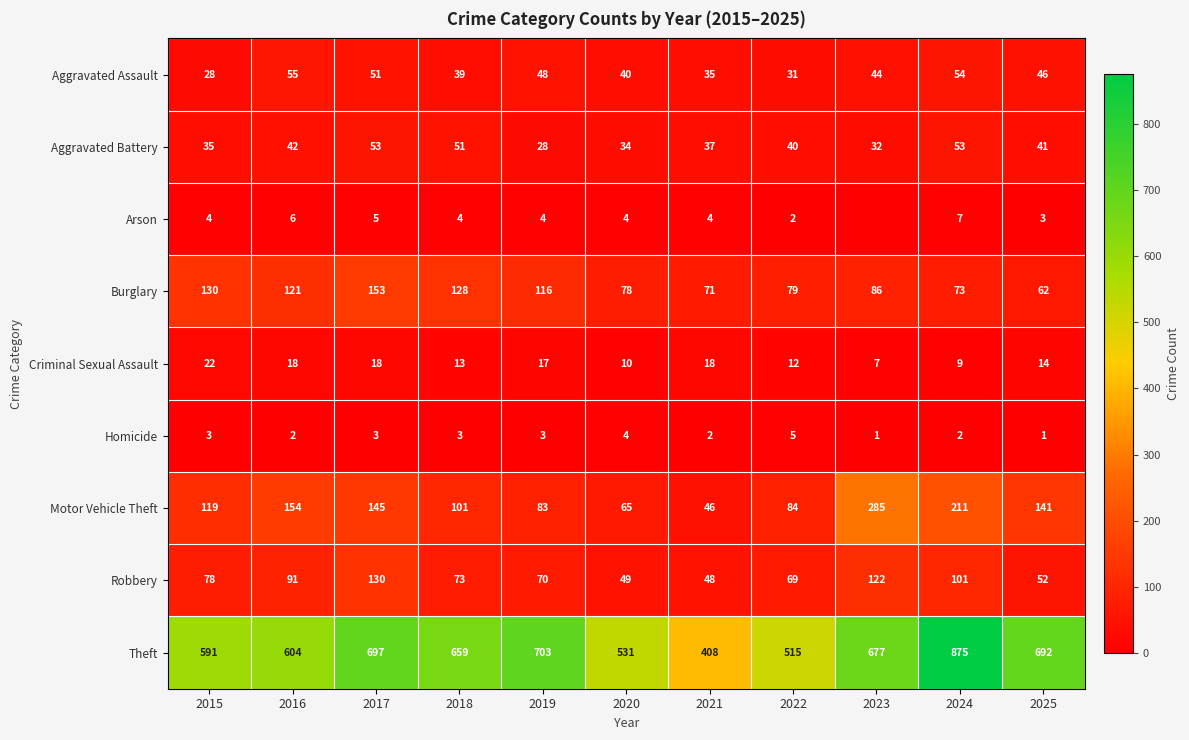

Rank the series by their maximum value, from highest to lowest.

Theft, Motor Vehicle Theft, Burglary, Robbery, Aggravated Assault, Aggravated Battery, Criminal Sexual Assault, Arson, Homicide